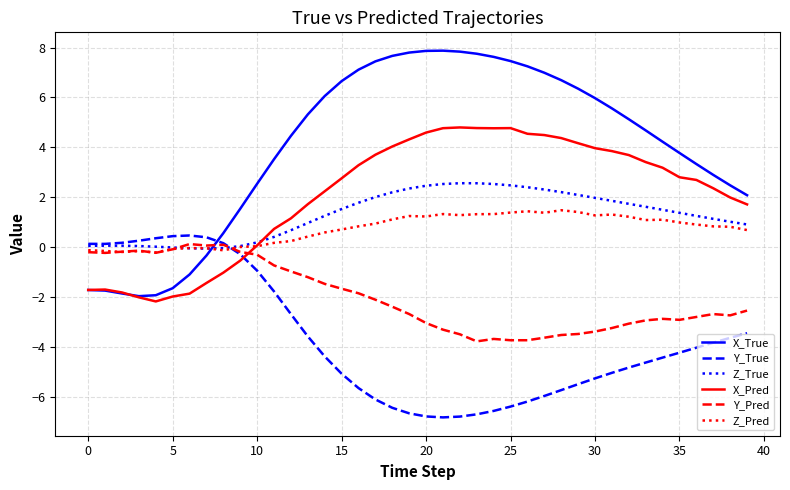

How many lines are shown in the chart?

6